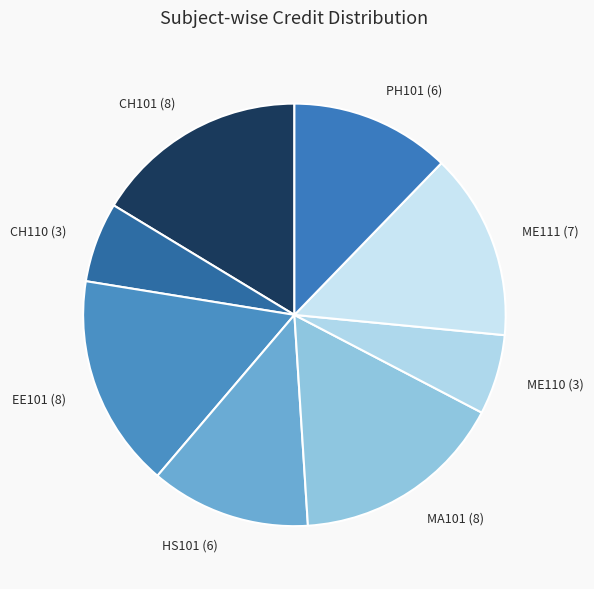

Is MA101 (8) the majority of the pie?

No